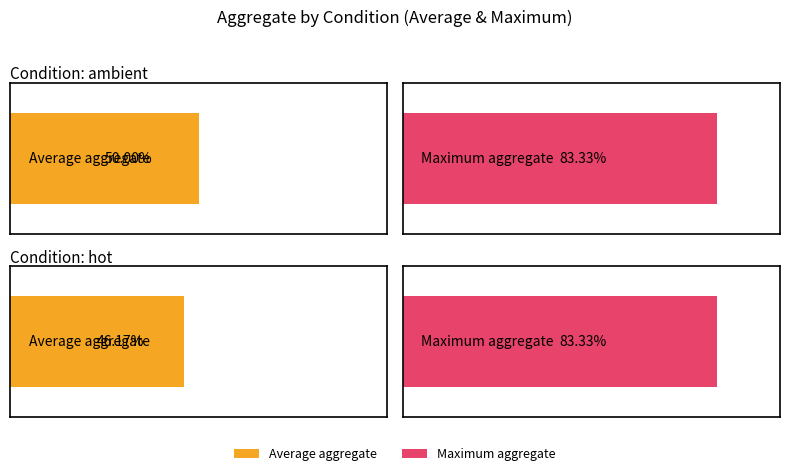

At which label is avg_aggregate closest to 5?

hot